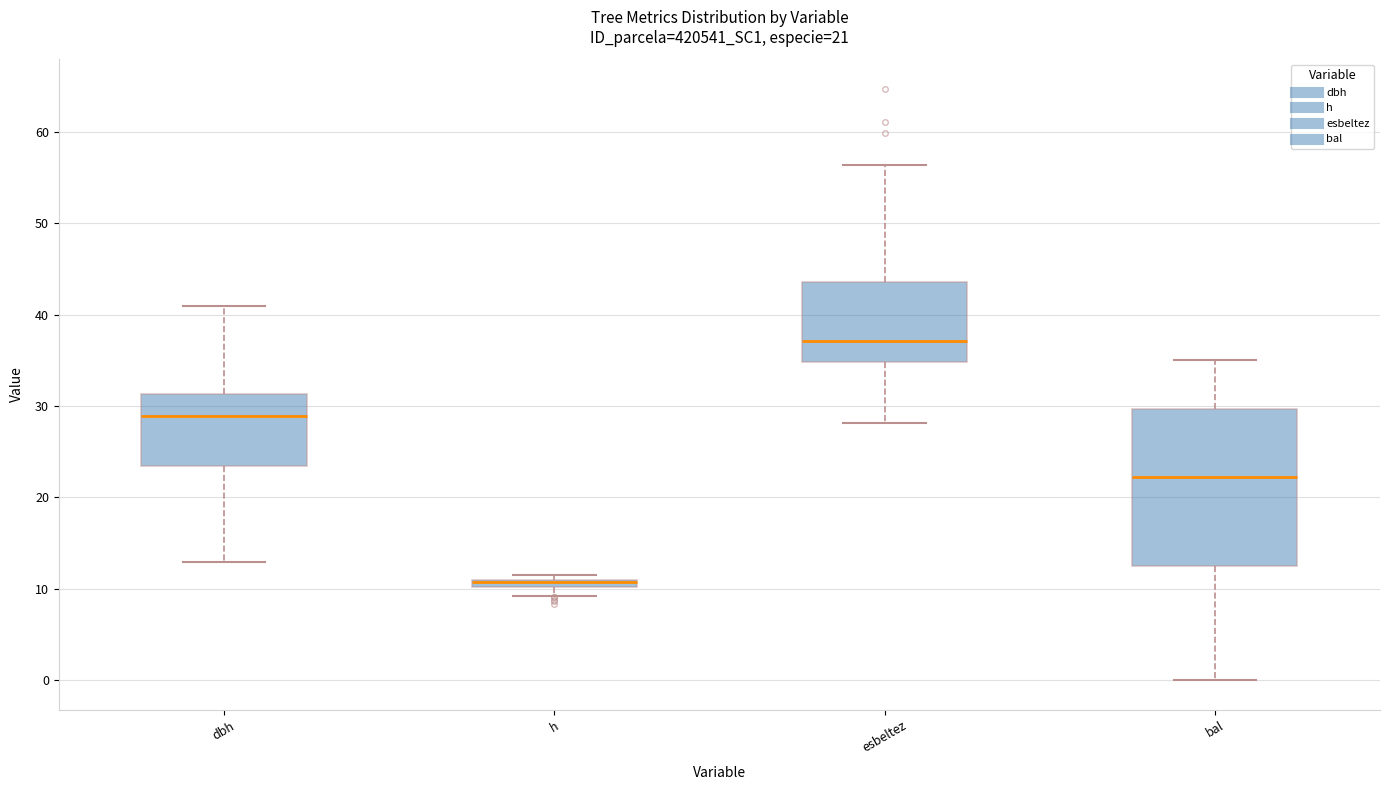

Comparing the boxes themselves (not the whiskers), which one is the tallest?

bal